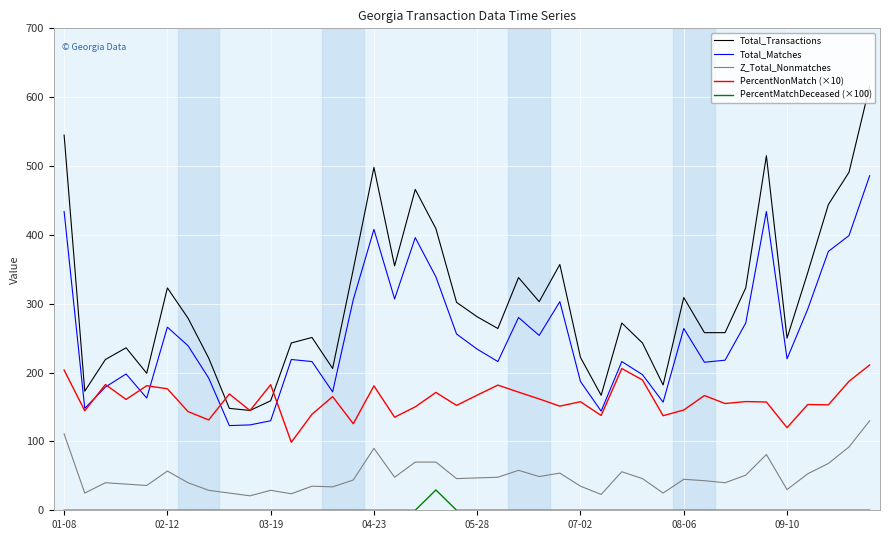

True or false: Z_Total_Nonmatches and PercentMatchDeceased (×100) cross at least once.

False